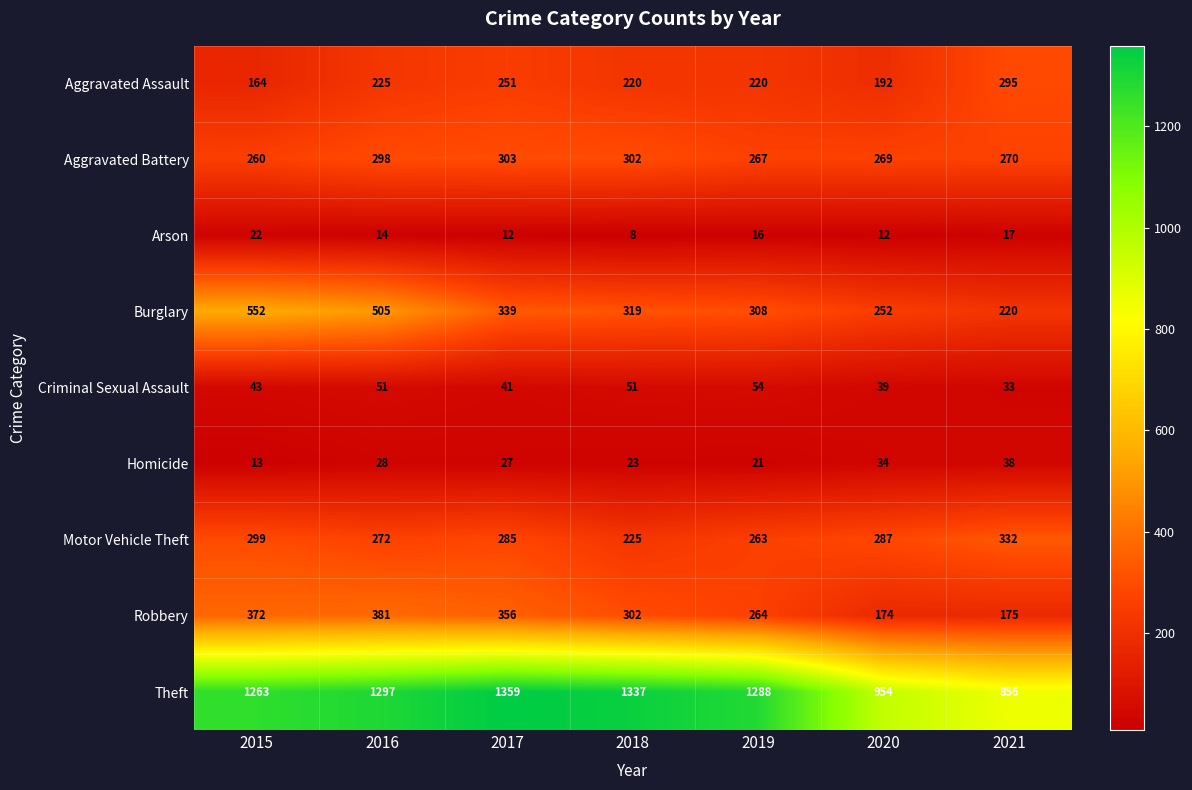

How many Aggravated Assault values are between 192 and 251?

5